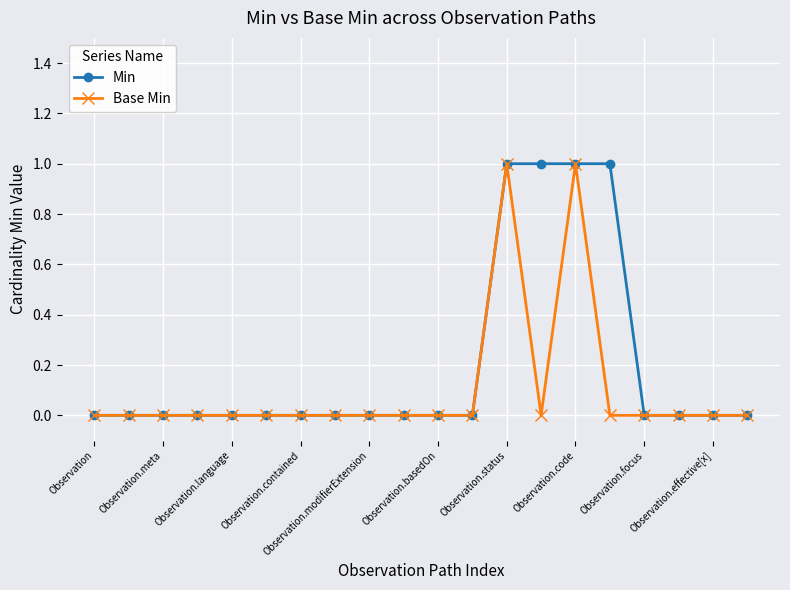

What is the value of the Base Min point at the 13th from the left?

1